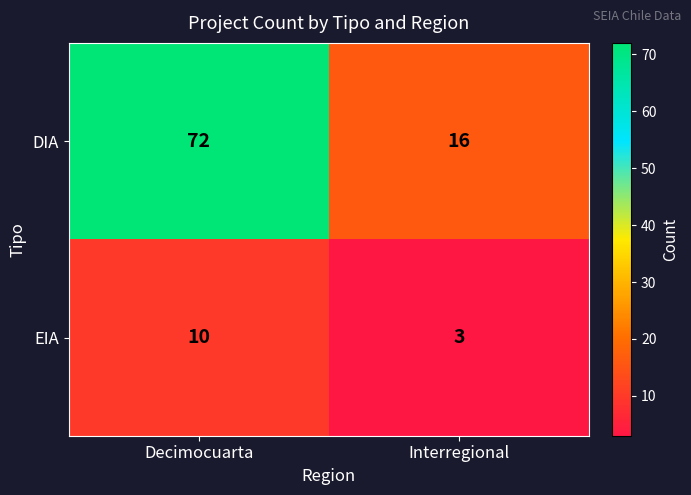

Rank the series by their average value, from highest to lowest.

DIA, EIA